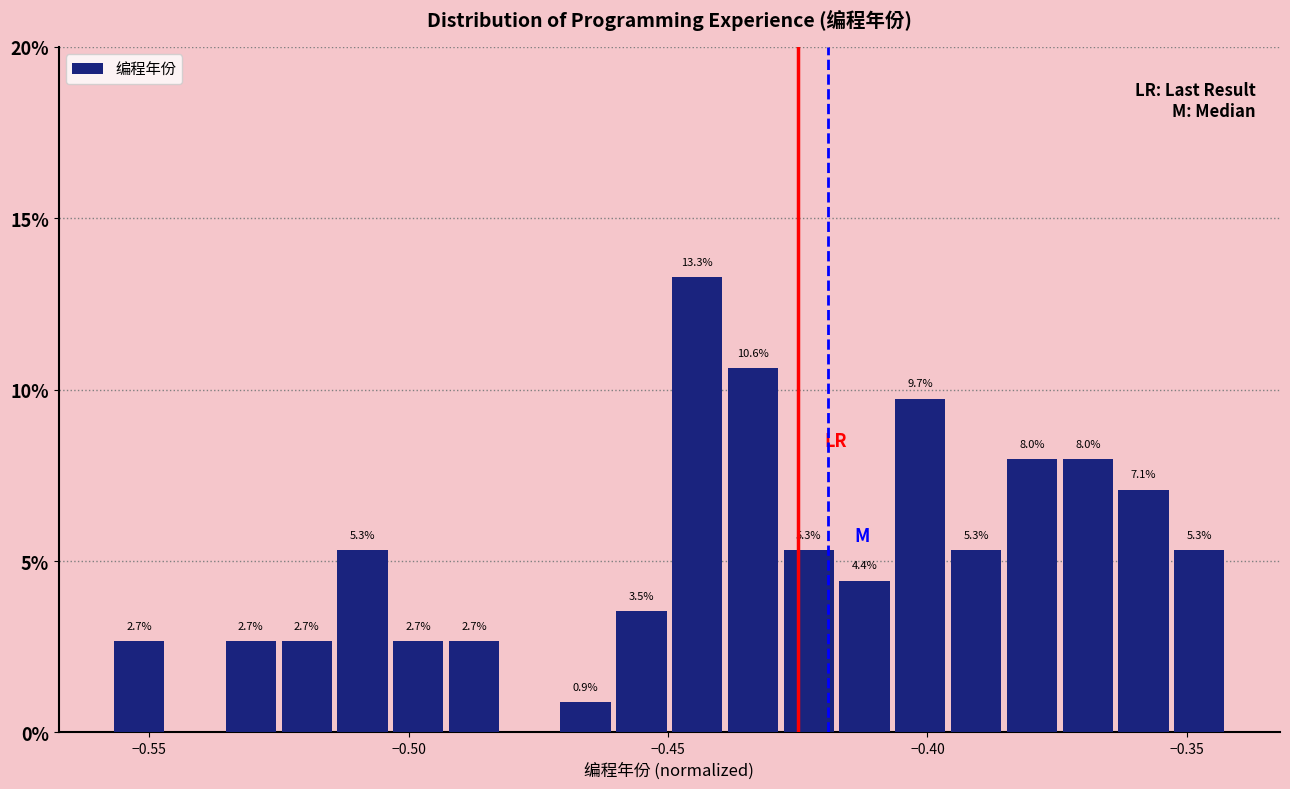

Around what value on the x-axis is the tallest bar? Give the approximate position of its centre, as read against the axis.

-0.445